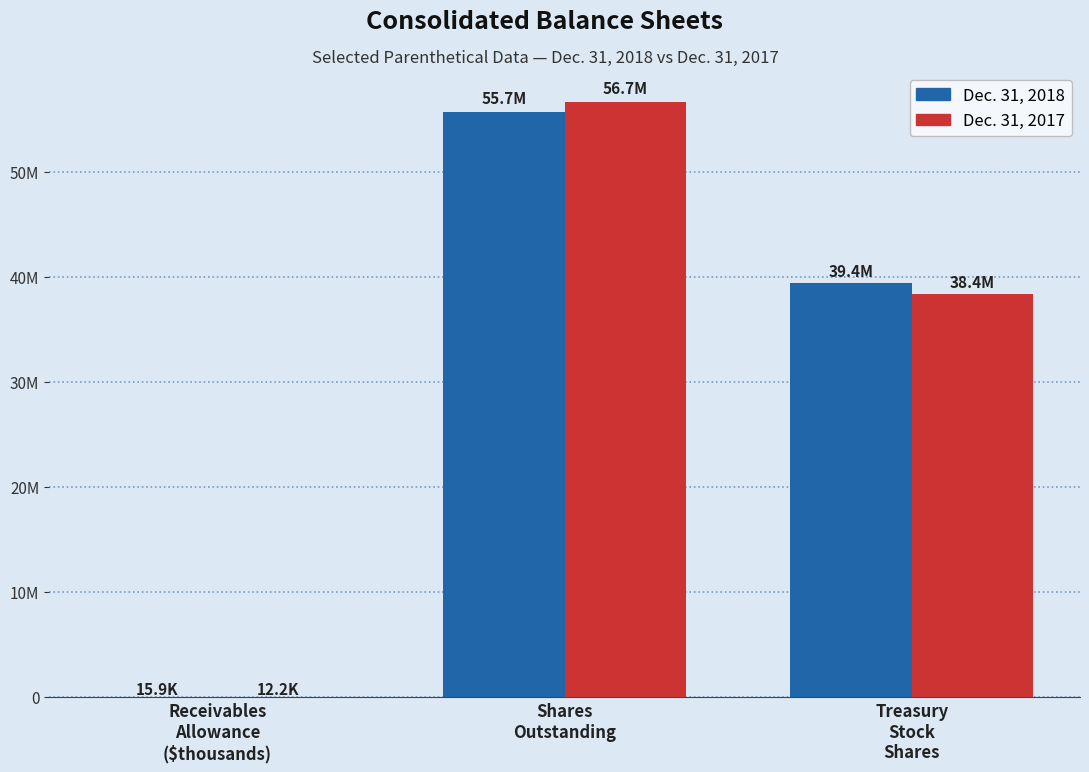

Does the chart contain stacked bars?

No